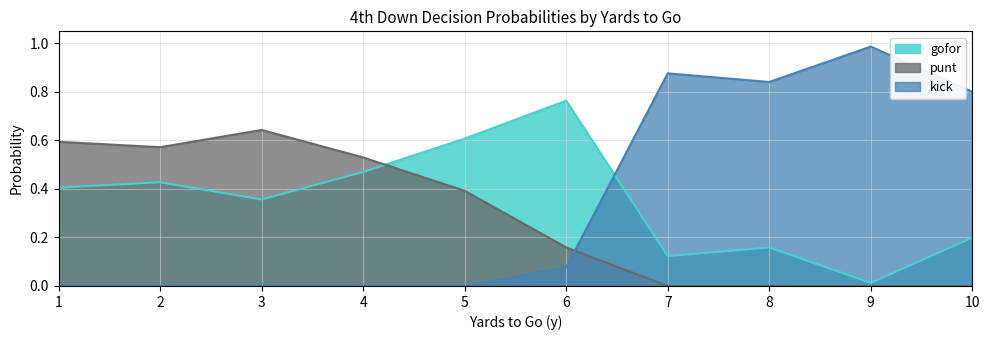

After their last crossing, which series has the higher values: gofor or punt?

gofor